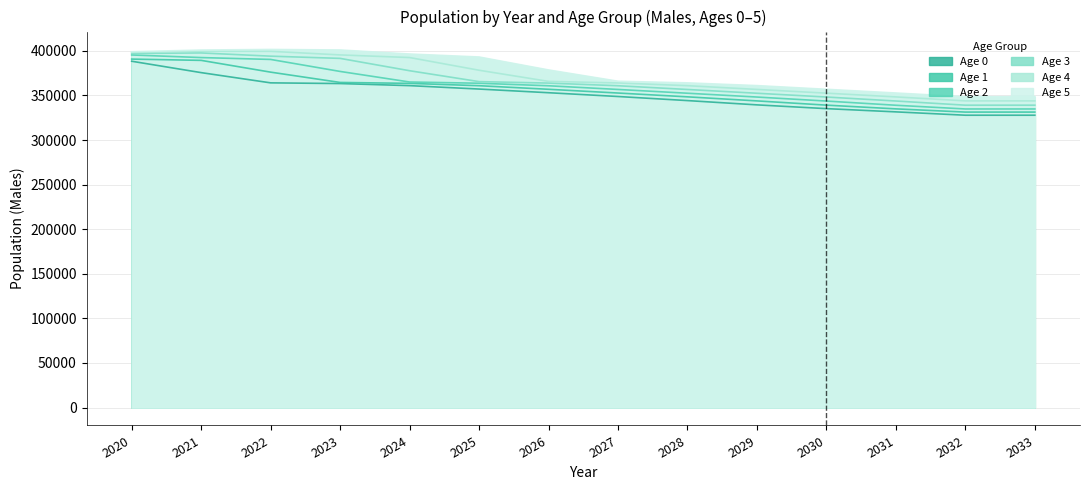

True or false: Hombres_4 and Hombres_0 cross at least once.

False